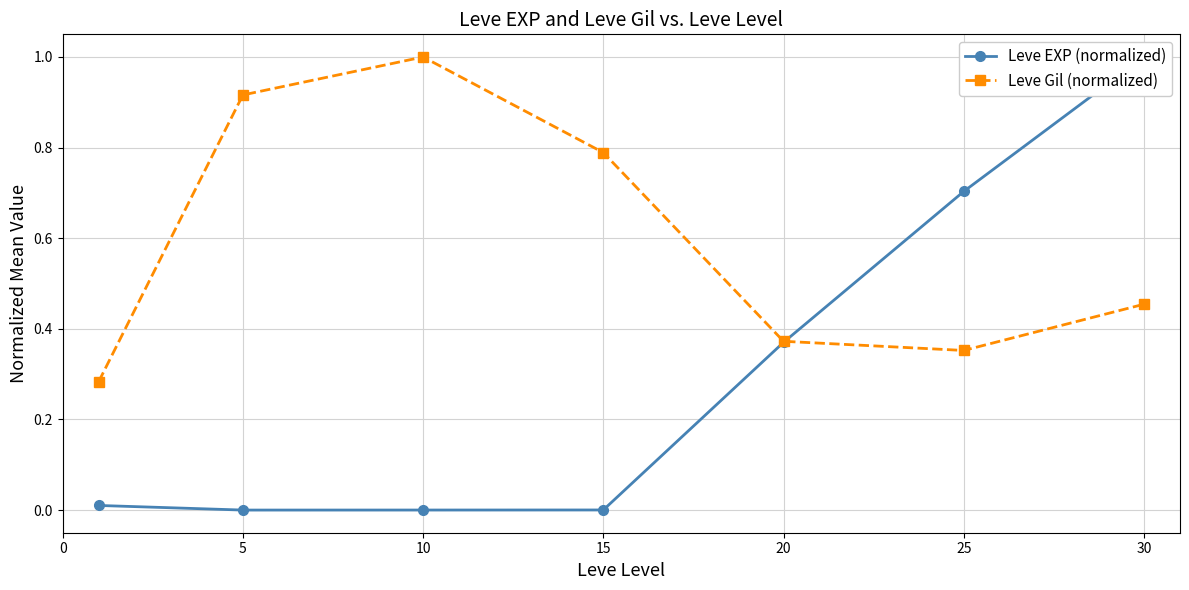

List the series in order of their peak value, lowest first.

Leve EXP (normalized), Leve Gil (normalized)